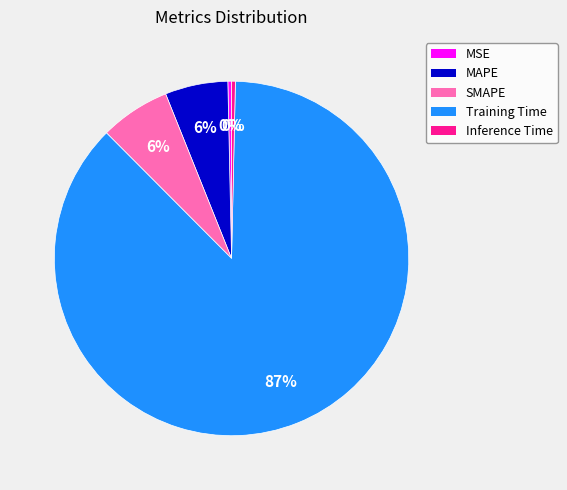

Is the sum of Training Time and SMAPE greater than half?

Yes